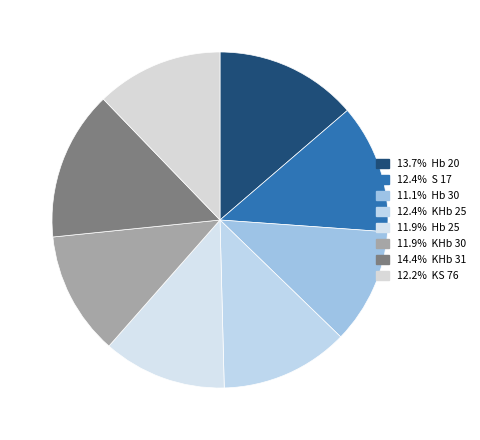

Count the number of slices in the pie.

8